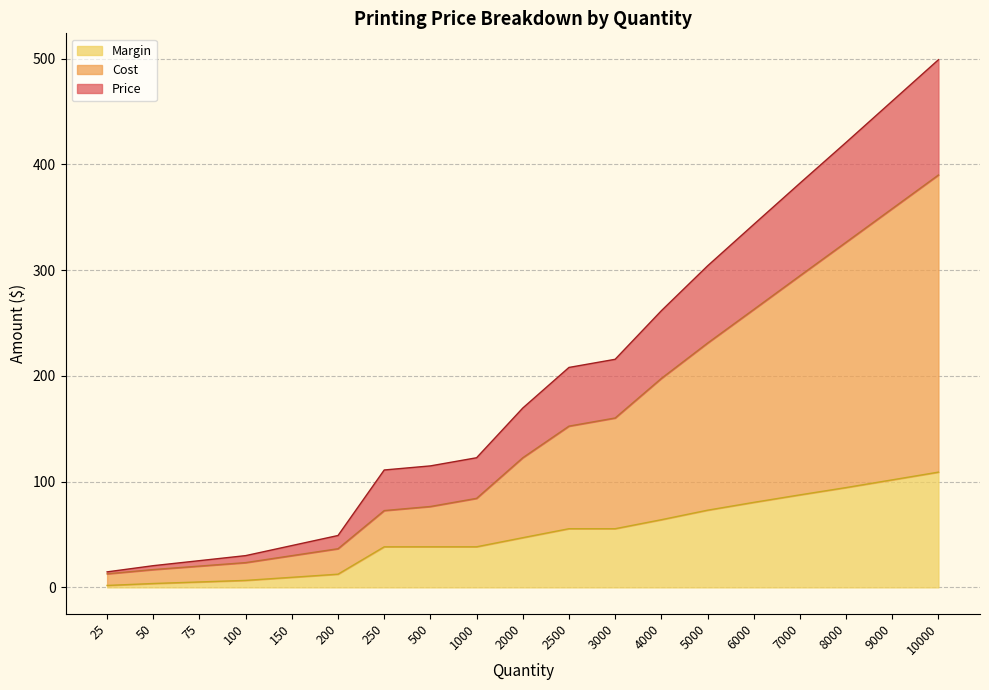

At 7000, list the series in order from smallest to largest.

Margin, Cost, Price